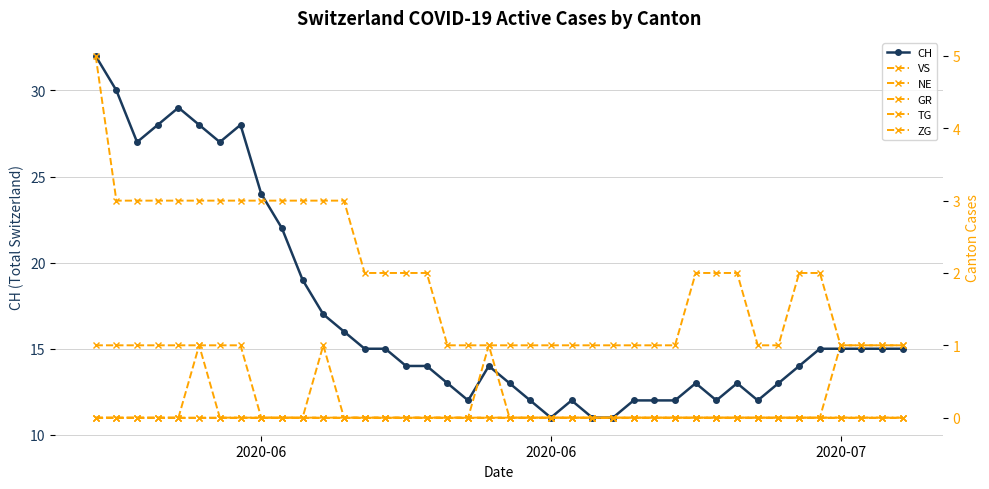

The value of NE at 36 is 0. True or false?

True